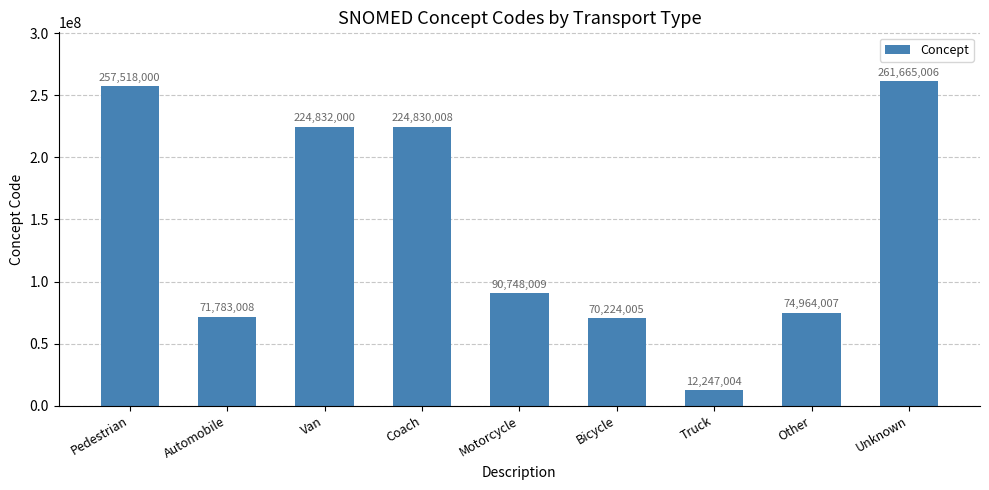

Between Truck and Van, which is larger?

Van